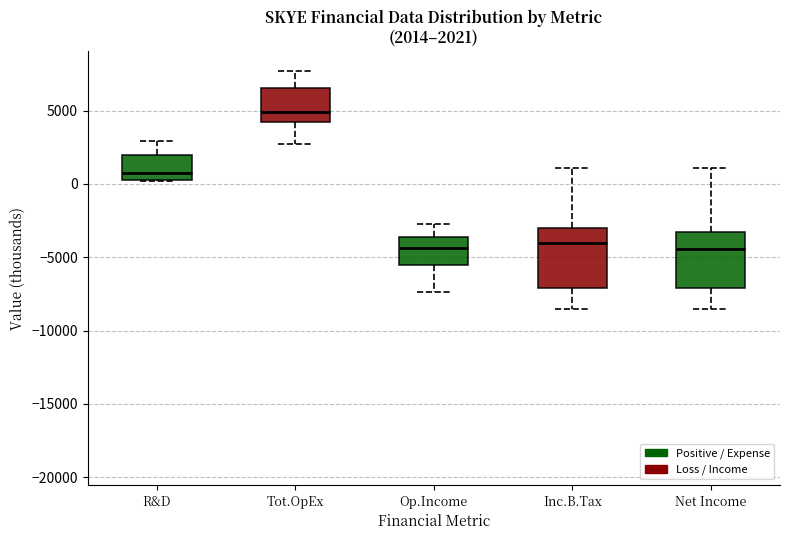

Which box's median line is the highest?

Tot.OpEx